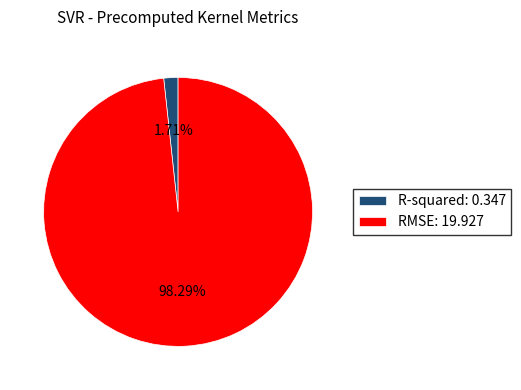

How many slices are in this pie chart?

2